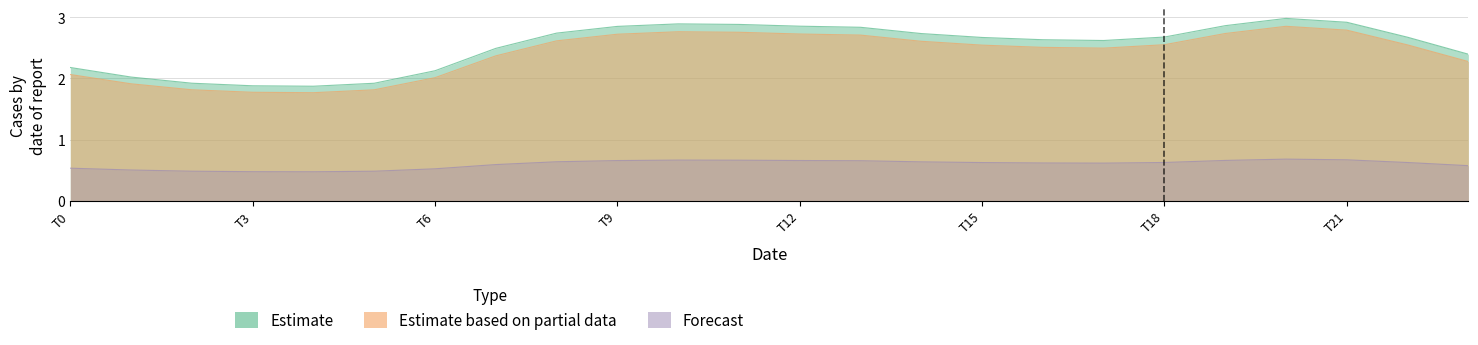

Rank the categories by Forecast value from lowest to highest.

4, 3, 5, 2, 1, 6, 0, 23, 7, 17, 16, 15, 22, 18, 14, 8, 13, 9, 12, 19, 11, 10, 21, 20